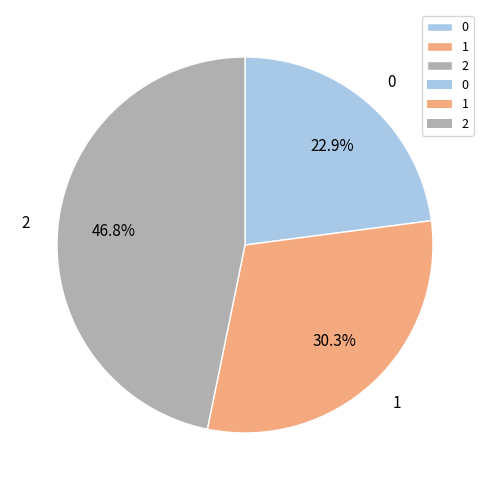

Rank the categories by value from highest to lowest.

2, 1, 0